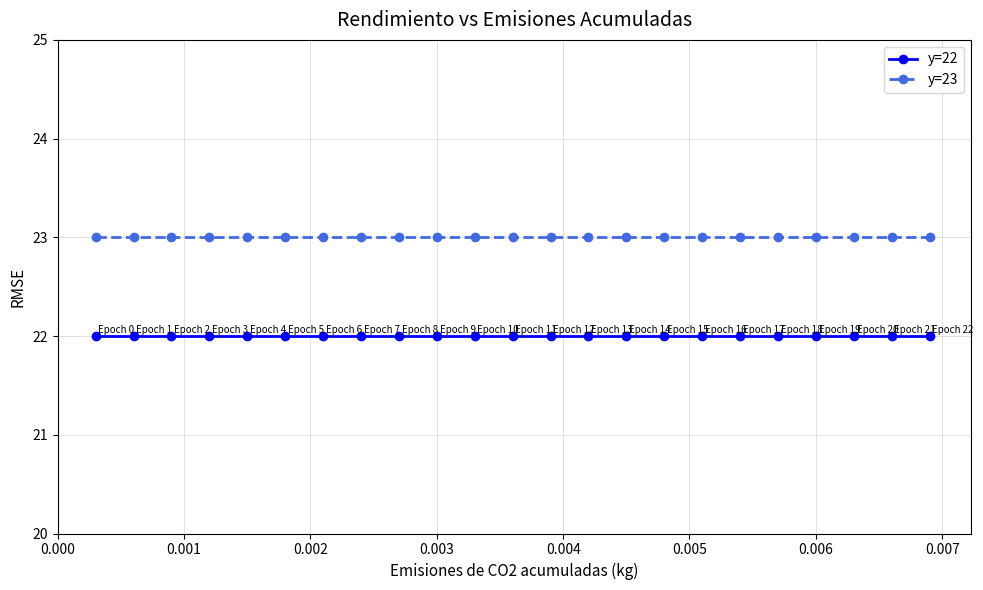

True or false: y=22 and y=23 intersect in this chart.

False